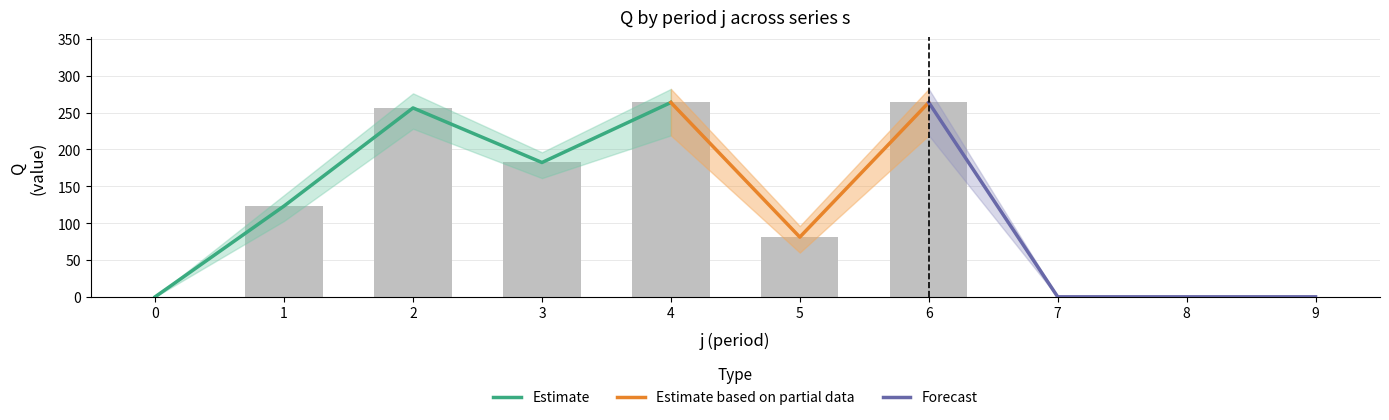

True or false: s4 has a value of 0 at 7.

True